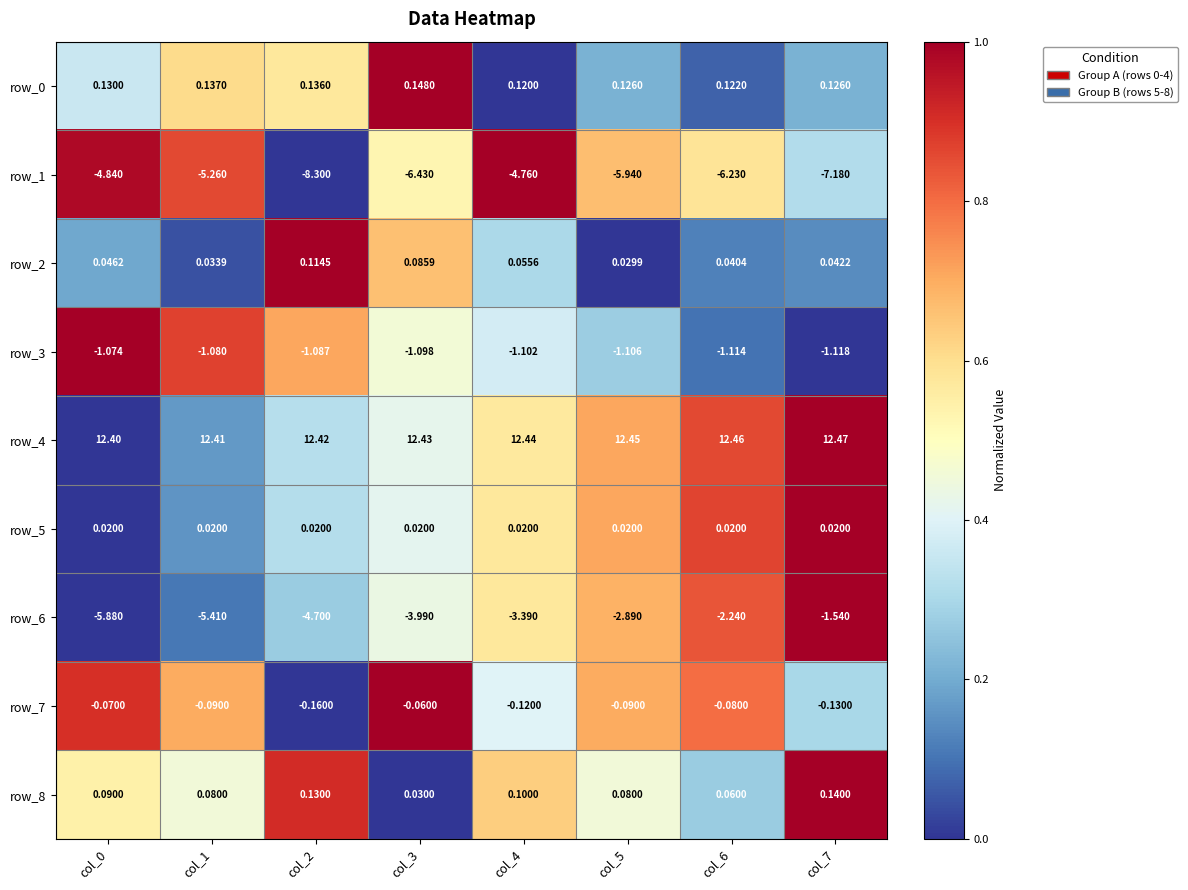

Reading left to right, transcribe all the data shown in this chart.

row_0: 0.4	0.6	0.6	1.0	0.0	0.2	0.1	0.2
row_1: 1.0	0.9	0.0	0.5	1.0	0.7	0.6	0.3
row_2: 0.2	0.0	1.0	0.7	0.3	0.0	0.1	0.1
row_3: 1.0	0.9	0.7	0.5	0.4	0.3	0.1	0.0
row_4: 0.0	0.2	0.3	0.4	0.6	0.7	0.9	1.0
row_5: 0.0	0.2	0.3	0.4	0.6	0.7	0.9	1.0
row_6: 0.0	0.1	0.3	0.4	0.6	0.7	0.8	1.0
row_7: 0.9	0.7	0.0	1.0	0.4	0.7	0.8	0.3
row_8: 0.5	0.5	0.9	0.0	0.6	0.5	0.3	1.0